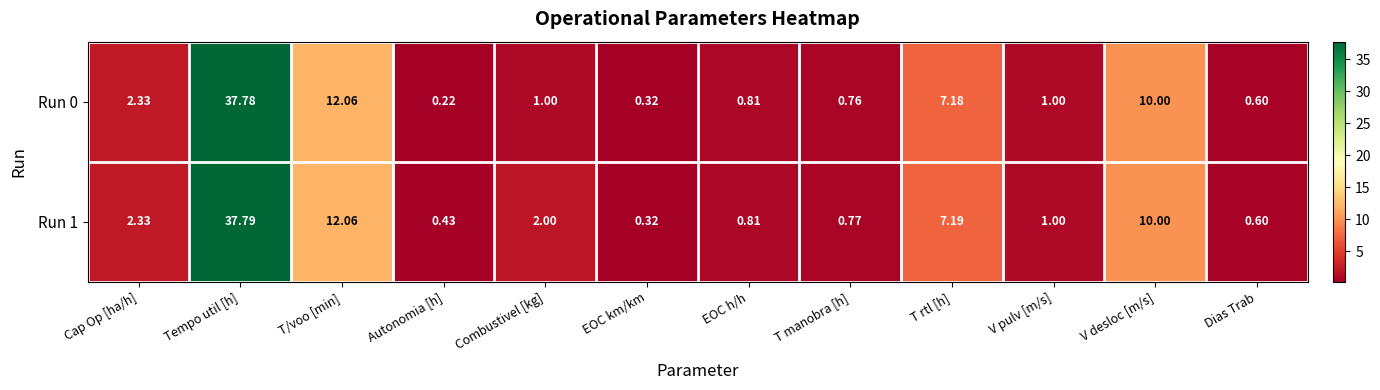

At which category is the sum across all series the highest?

Tempo util [h]